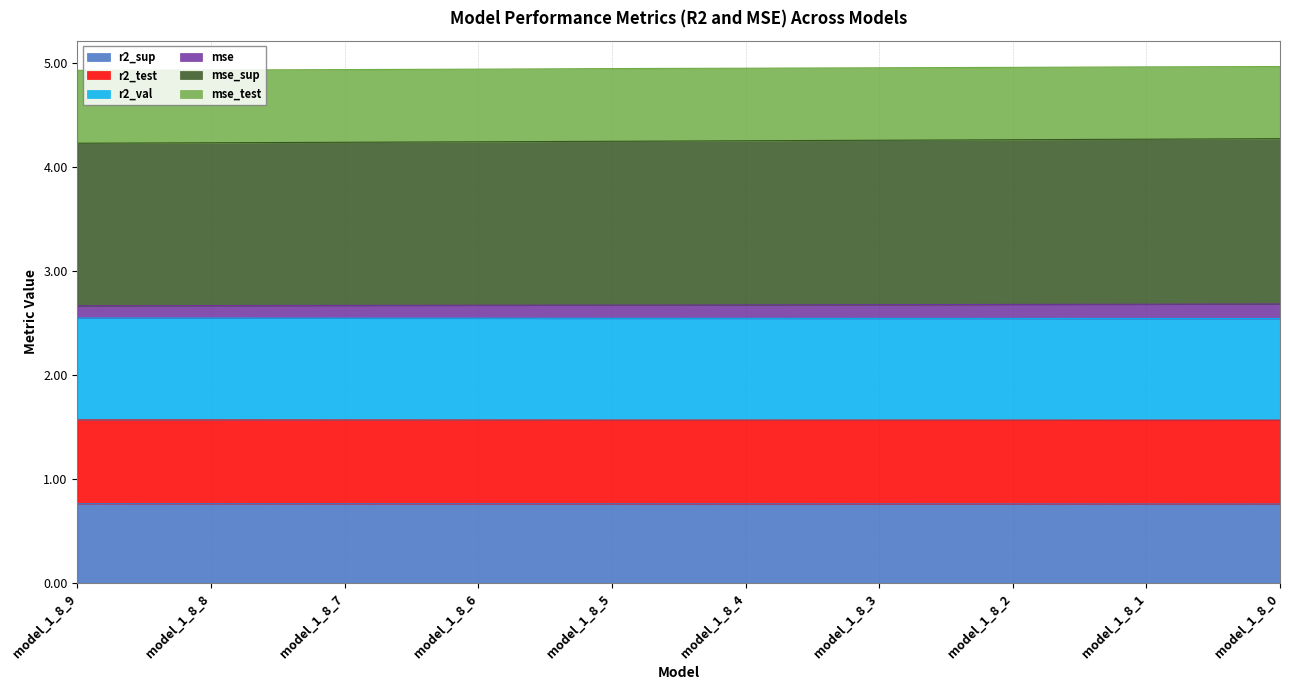

At how many categories does at least one series exceed 4?

10